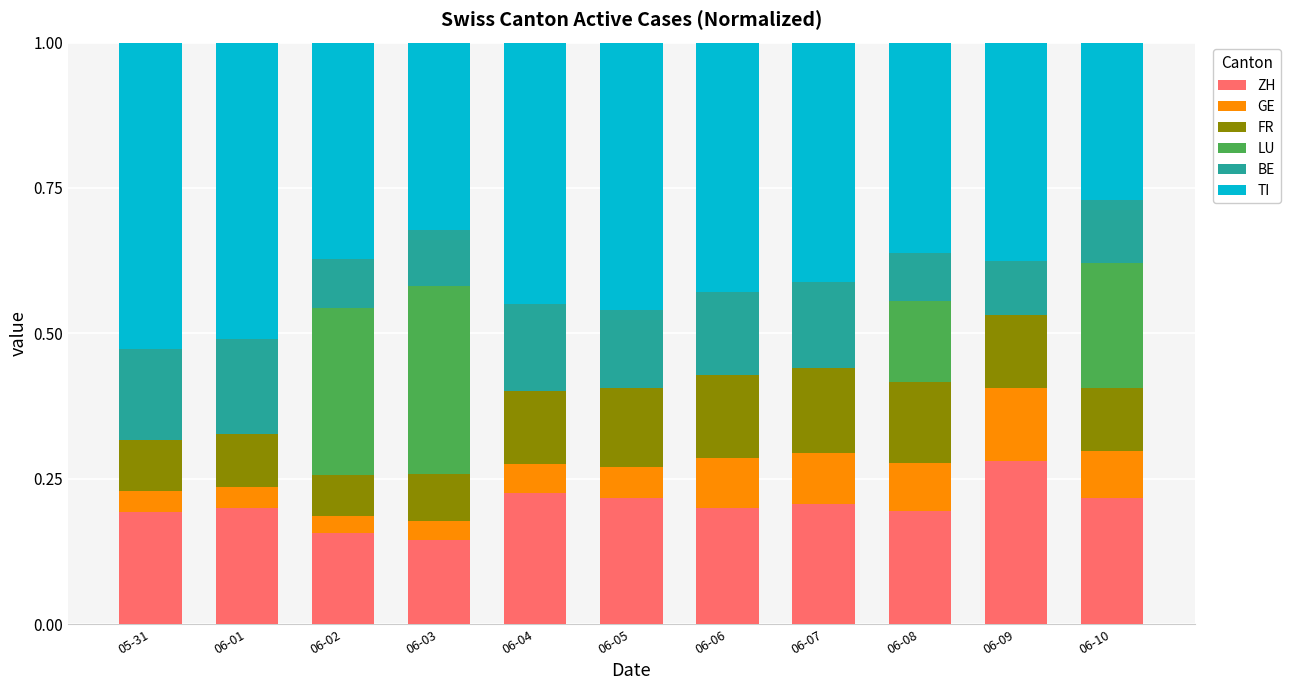

Which category has the highest value in the ZH series?

06-09